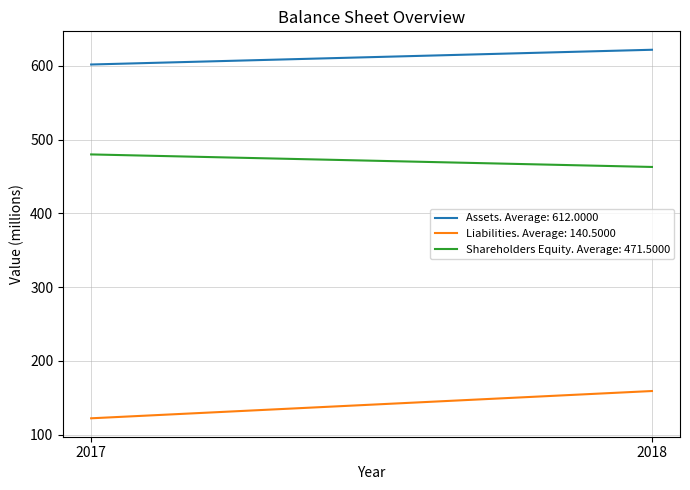

Reading right to left, list all the values displayed in this chart.

Assets: 2018=622	2017=602
Liabilities: 2018=159	2017=122
Shareholders Equity: 2018=463	2017=480